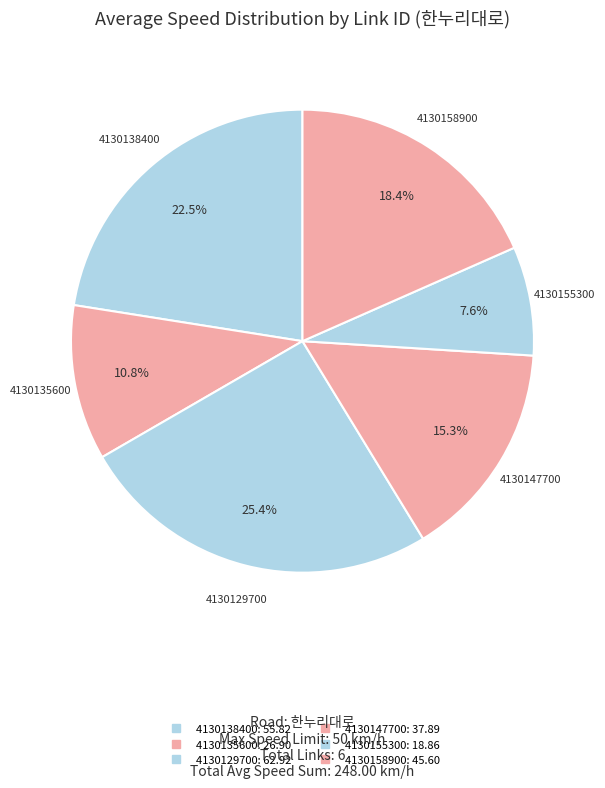

Count the number of slices in the pie.

6